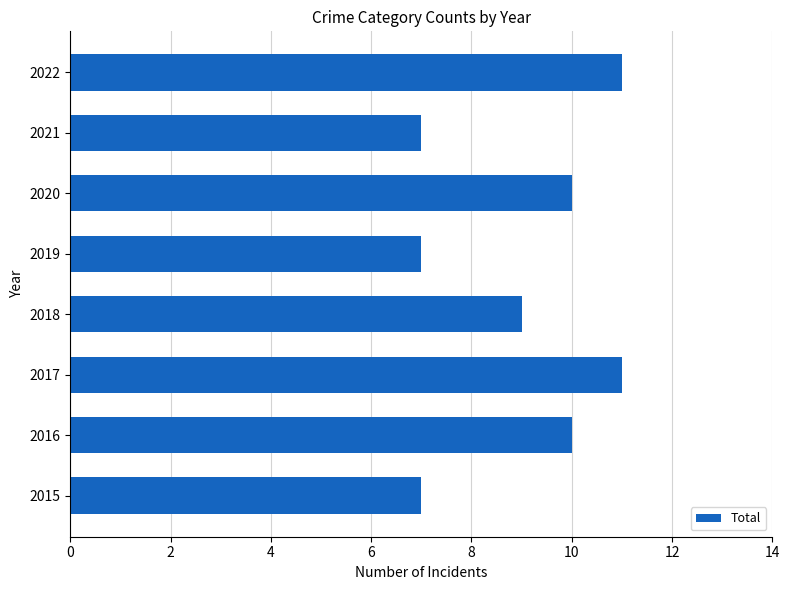

The chart shows a value of 19 at 2017. True or false?

False